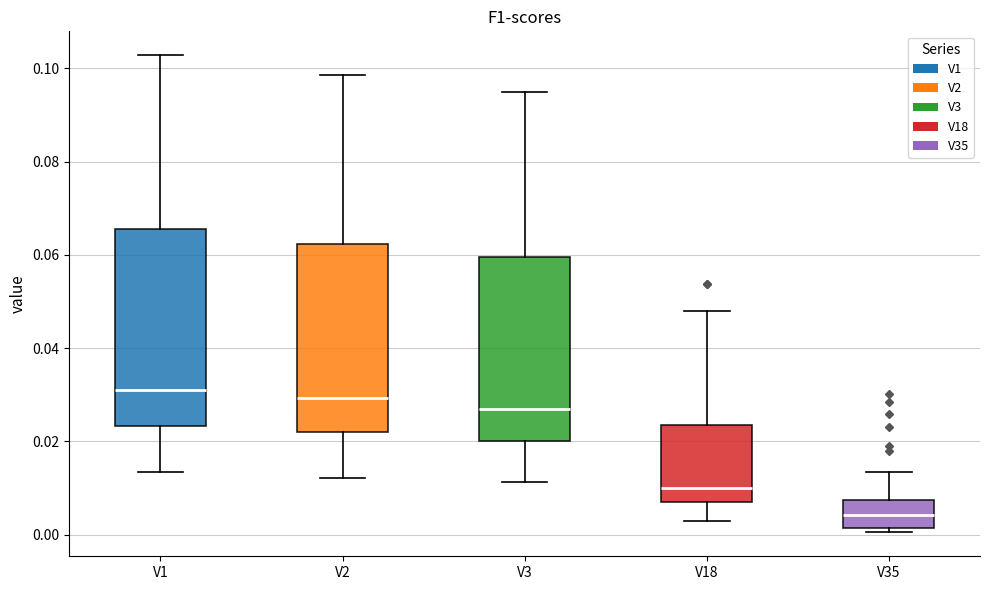

Where is the upper edge of the box for V35 on the y-axis? The values are not printed on the chart, so give them approximately, as read against the axis.

0.008